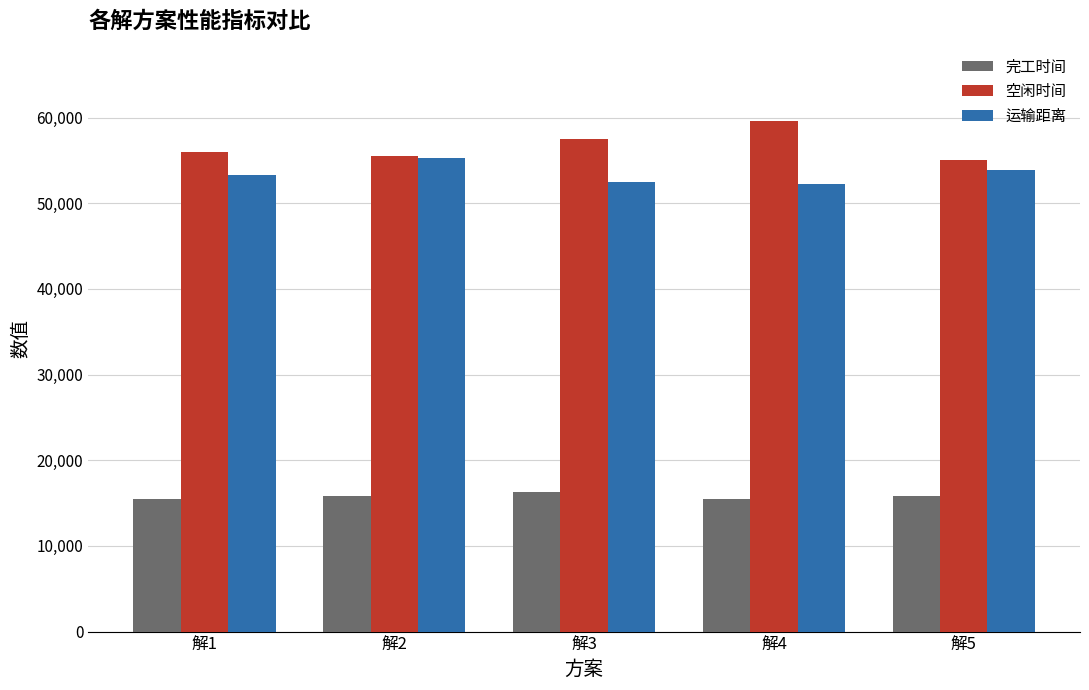

Is the value of 运输距离 at 解5 greater than the value of 空闲时间 at 解1?

No